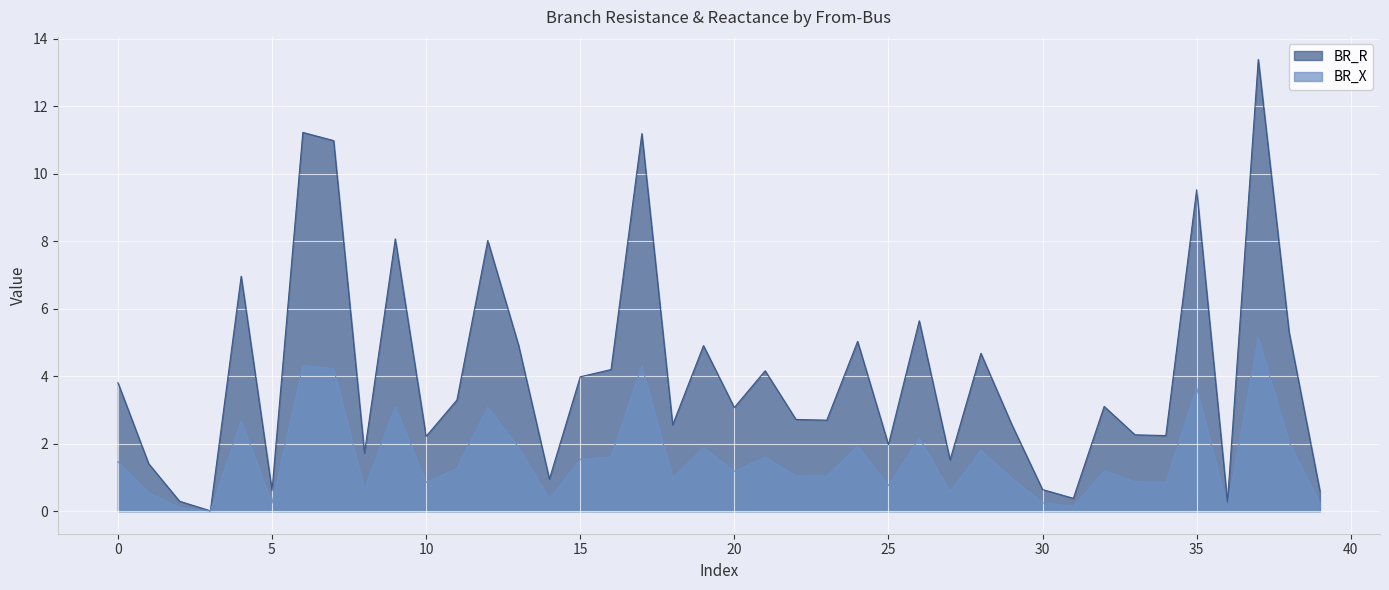

Reading right to left, extract all data points from this chart.

BR_R: 0.6	5.3	13.4	0.3	9.5	2.2	2.3	3.1	0.4	0.6	2.6	4.7	1.5	5.6	2.0	5.0	2.7	2.7	4.2	3.1	4.9	2.6	11.2	4.2	4.0	0.9	4.9	8.0	3.3	2.2	8.1	1.7	11.0	11.2	0.6	7.0	0.0	0.3	1.4	3.8
BR_X: 0.2	2.0	5.1	0.1	3.7	0.9	0.9	1.2	0.1	0.2	1.0	1.8	0.6	2.2	0.8	1.9	1.0	1.0	1.6	1.2	1.9	1.0	4.3	1.6	1.5	0.4	1.9	3.1	1.3	0.9	3.1	0.7	4.2	4.3	0.2	2.7	0.0	0.1	0.5	1.5